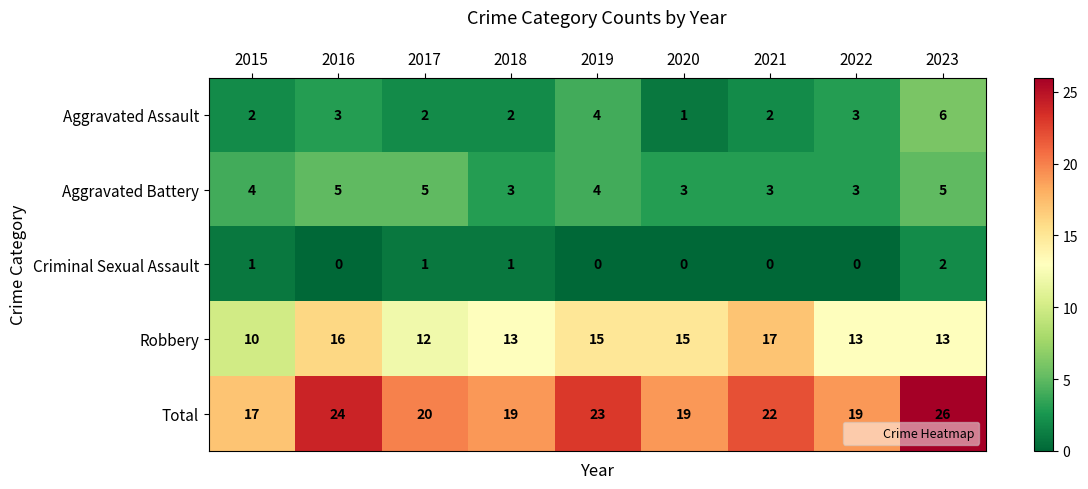

What is the total value across all series at 2023?

52